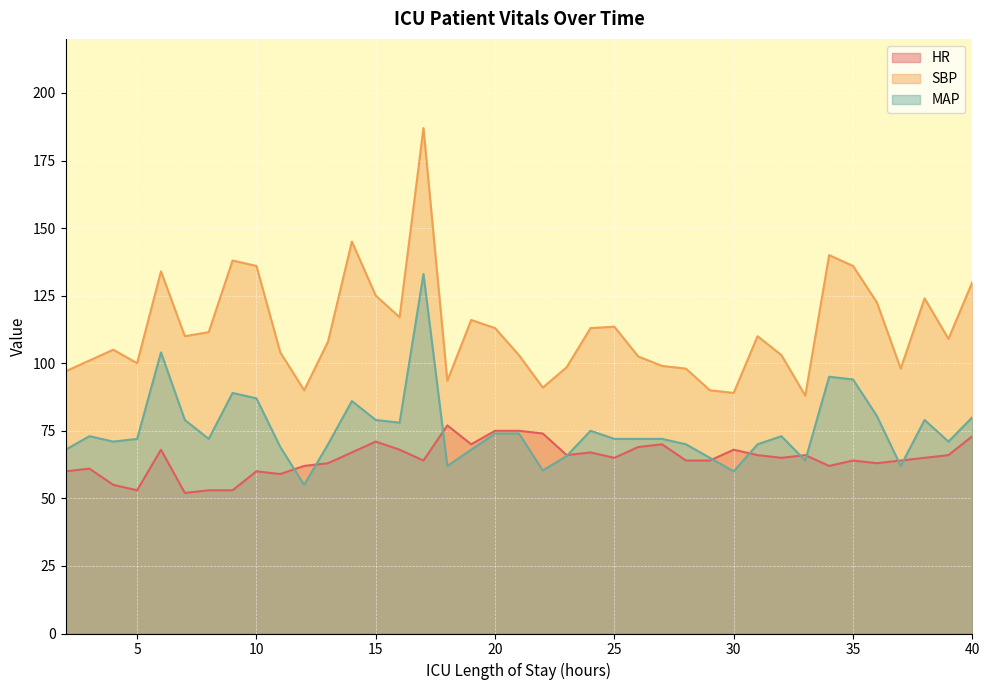

Where does the SBP series first go above 109?

6